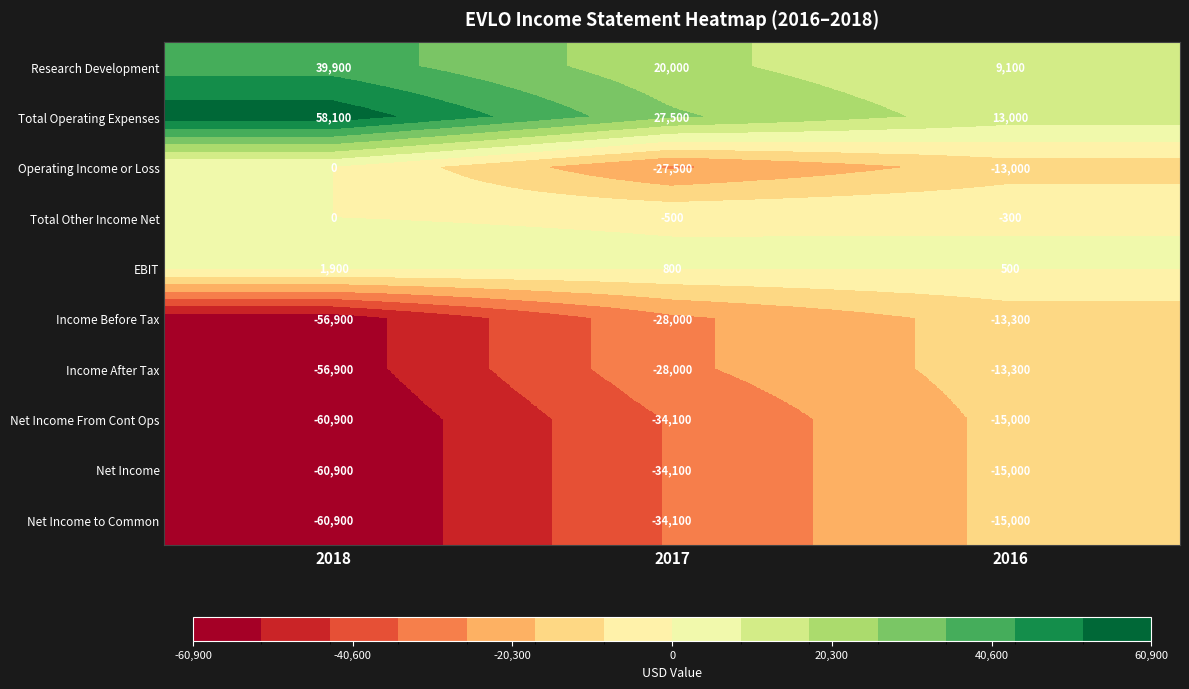

Which series has the largest total across all categories?

Total Operating Expenses